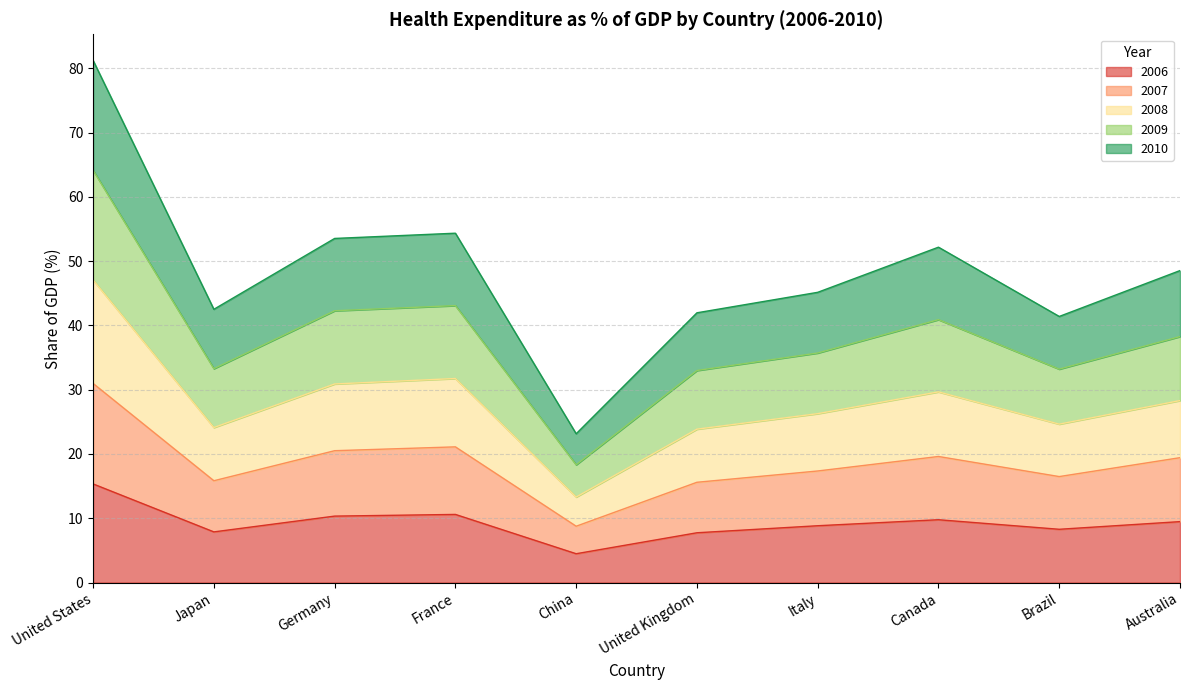

How many interior local valleys does the 2008 series have?

3